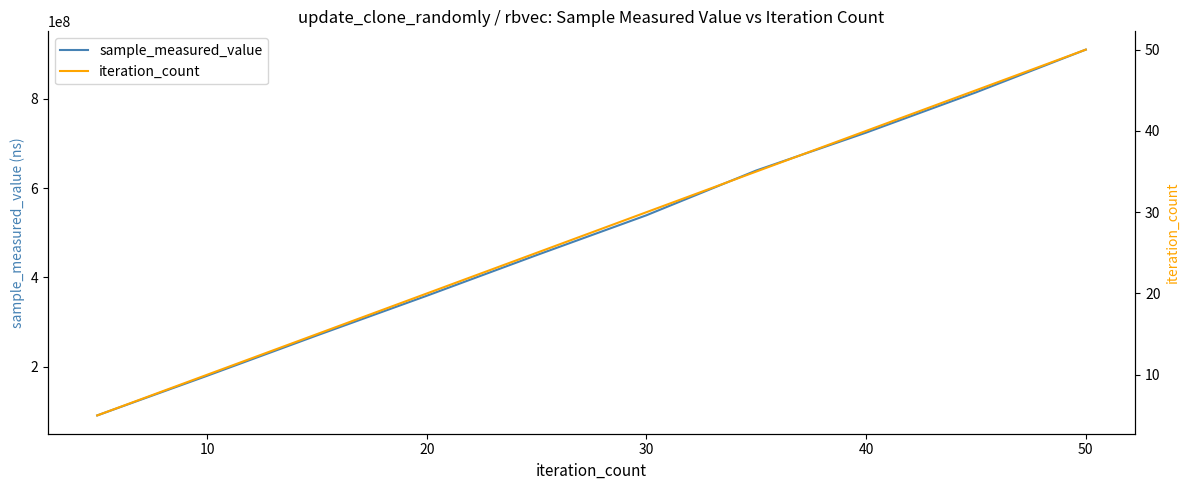

What are all the series names shown in the legend?

sample_measured_value, iteration_count